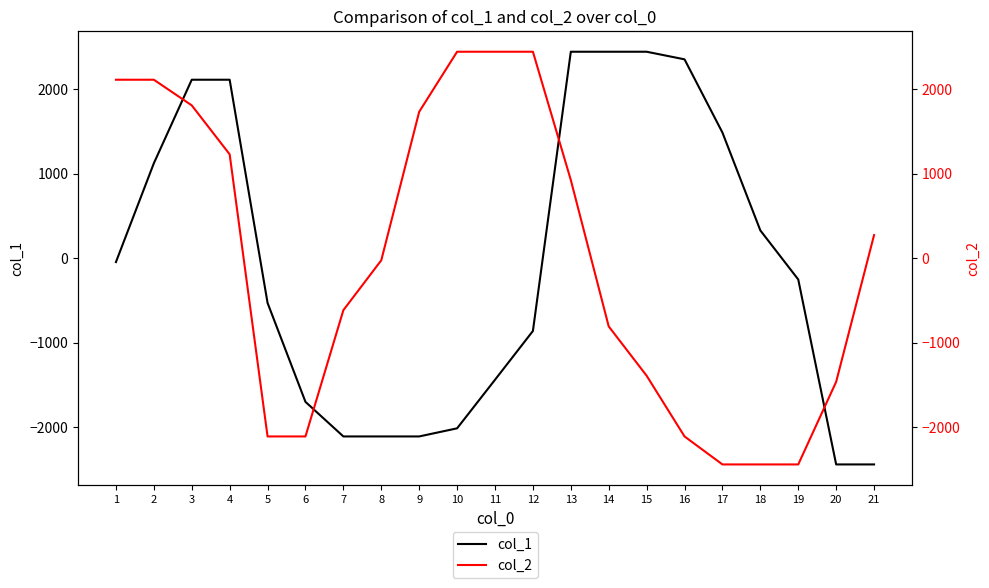

True or false: col_2 has a value of 2440 at 10.

True